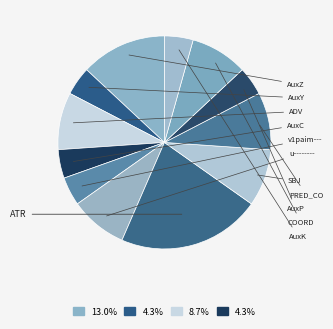

Count the number of slices in the pie.

12